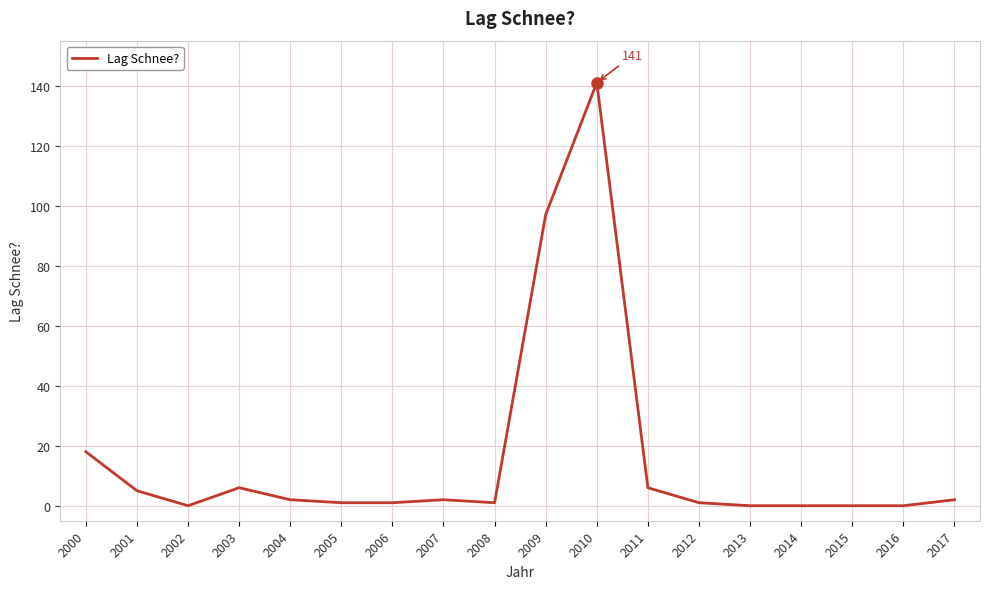

What is the greatest value displayed?

141